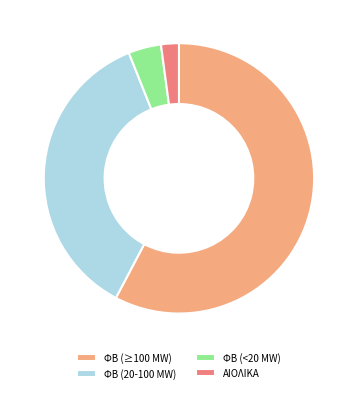

How many slices are in this pie chart?

4